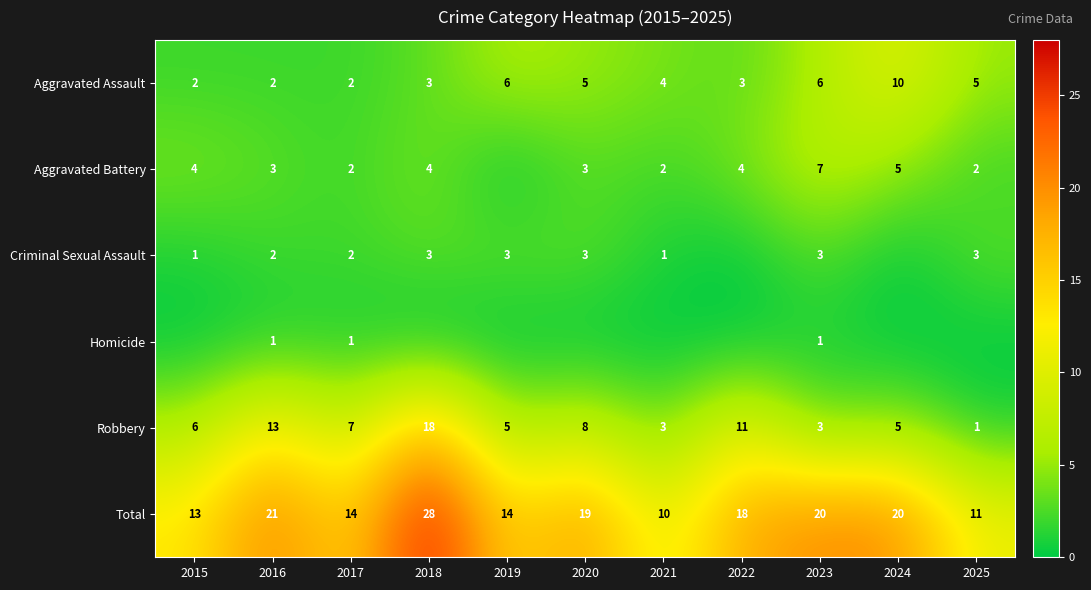

What is the average value of the Robbery series?

7